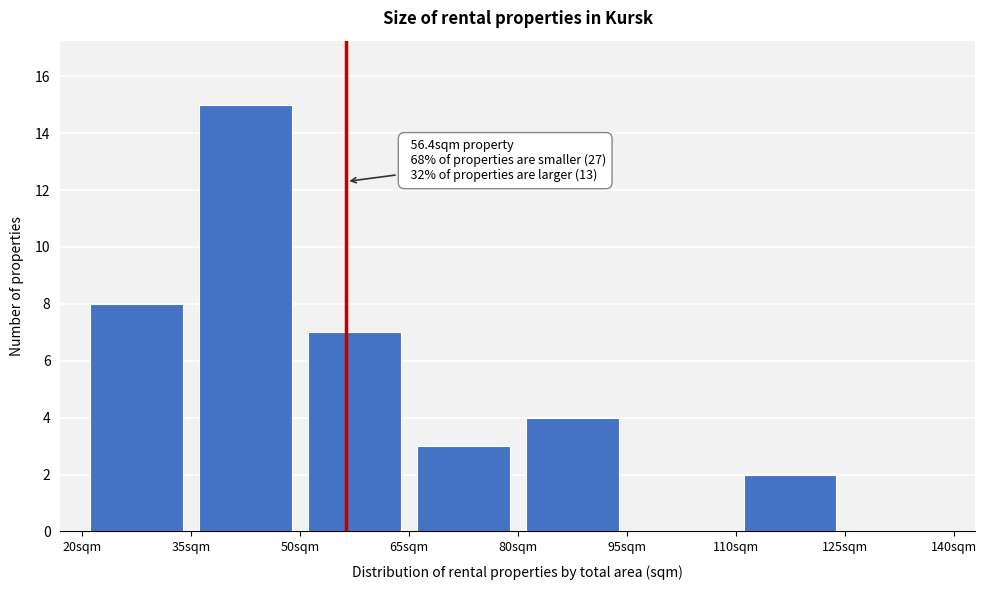

Over which range of the x-axis is the bar tallest?

35 to 50